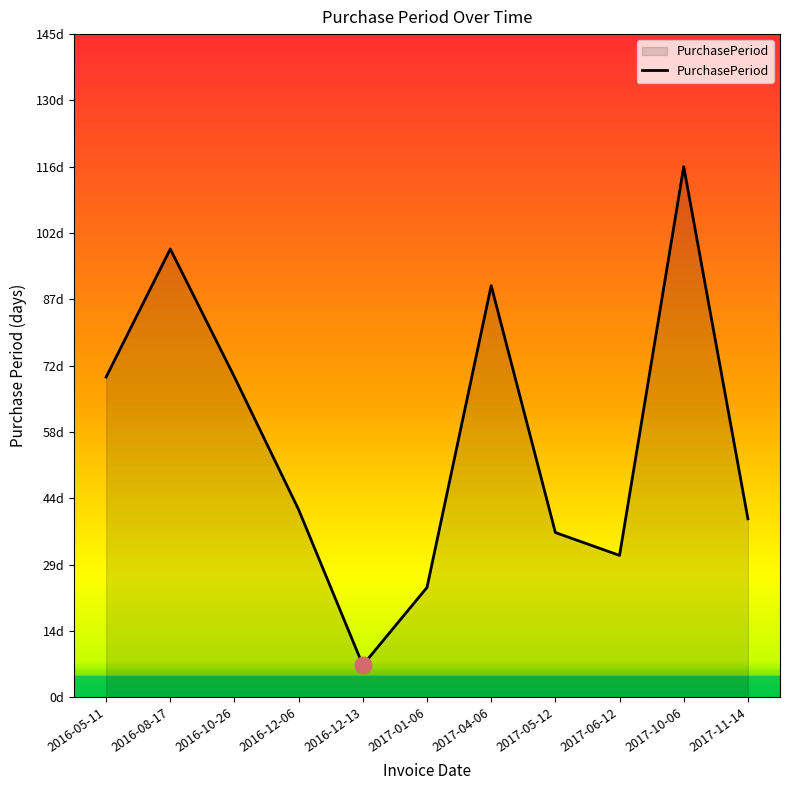

Does the chart have visible grid lines?

No